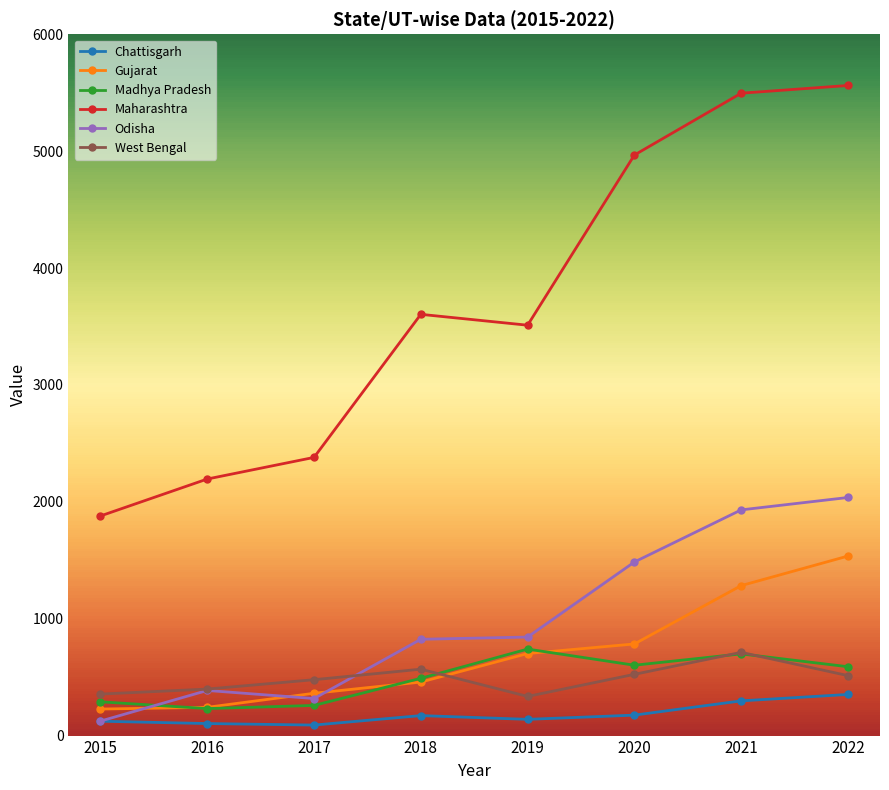

True or false: Chattisgarh and Madhya Pradesh intersect in this chart.

False